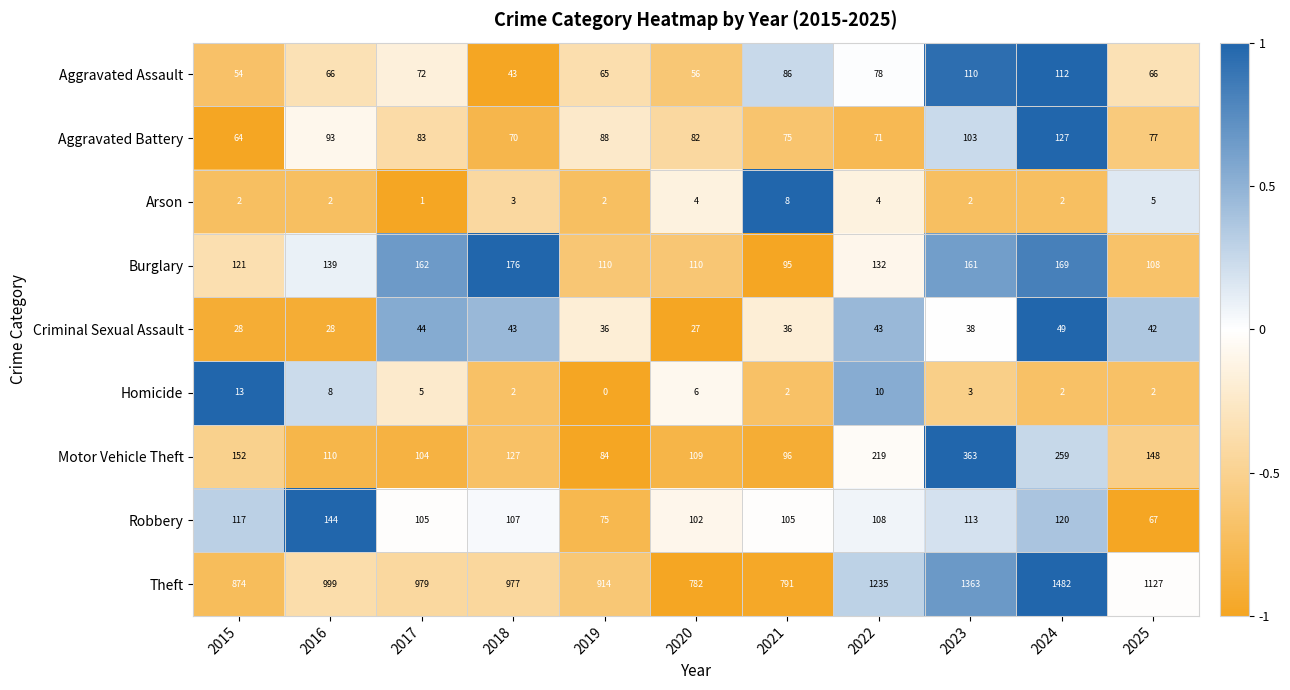

List the series in order of their peak value, highest first.

Theft, Motor Vehicle Theft, Burglary, Robbery, Aggravated Battery, Aggravated Assault, Criminal Sexual Assault, Homicide, Arson